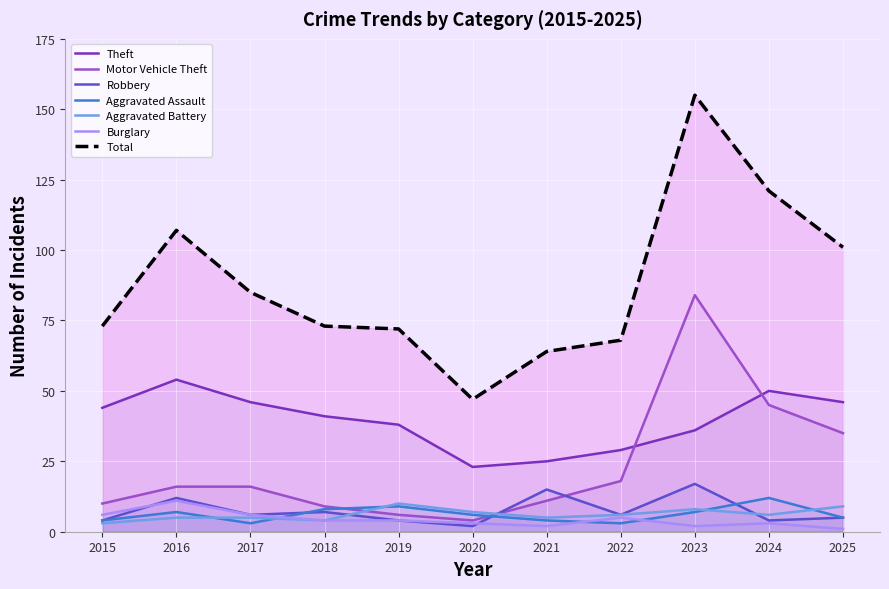

Which series has the largest range (max minus min)?

Total